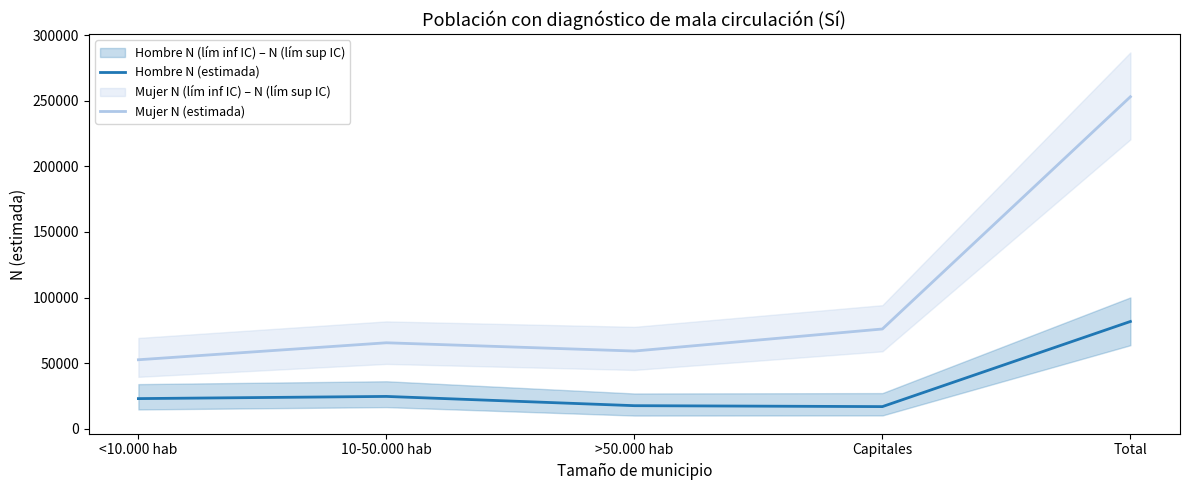

What is the label of the 2nd point from the right?

Capitales